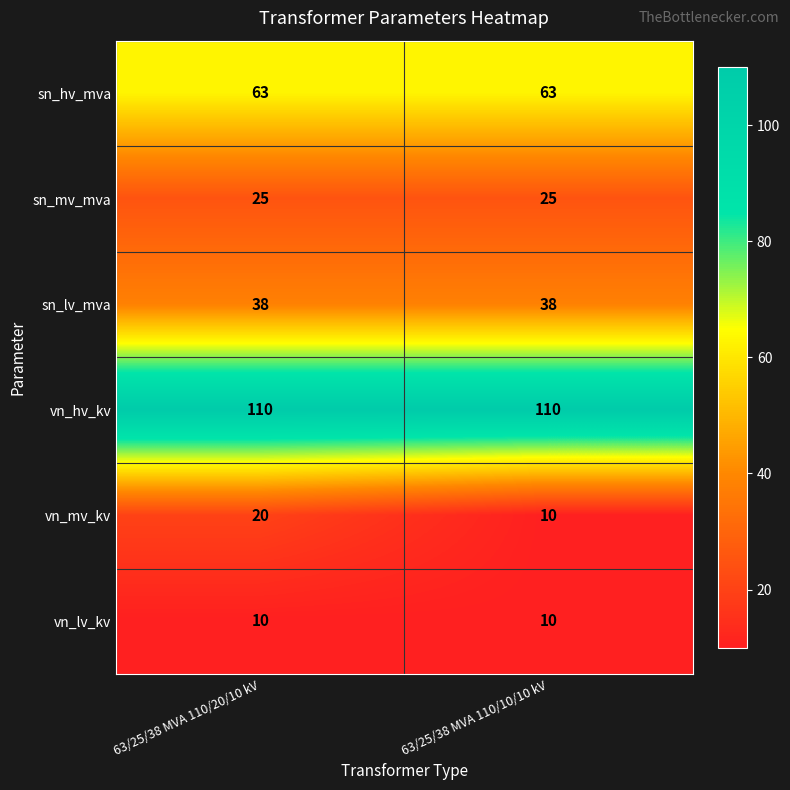

Which series changed the most between 63/25/38 MVA 110/20/10 kV and 63/25/38 MVA 110/10/10 kV?

vn_mv_kv